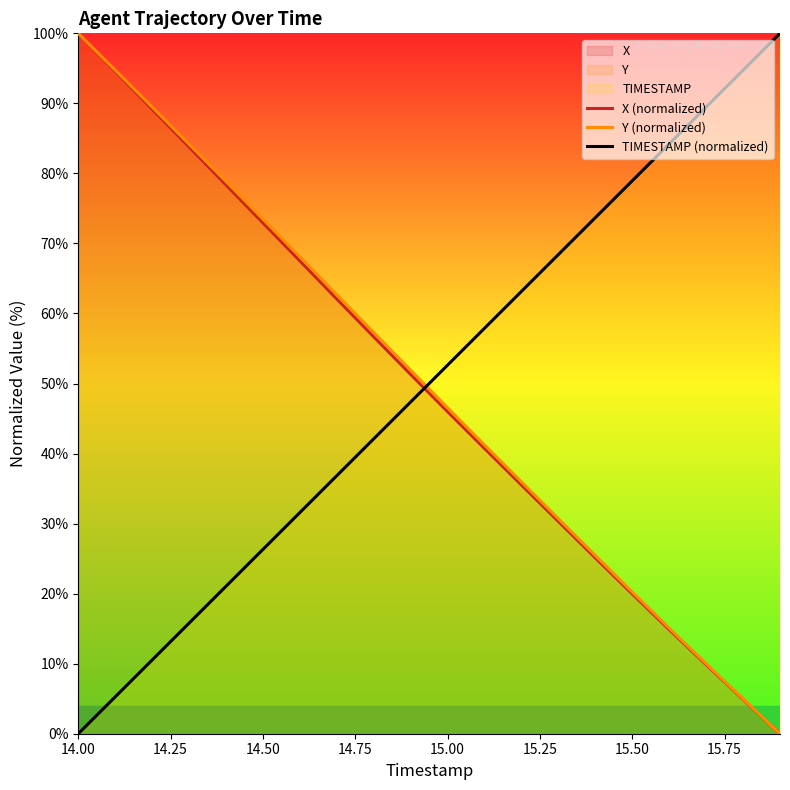

The X (normalized) series shows 32.2 at 14.50. True or false?

False